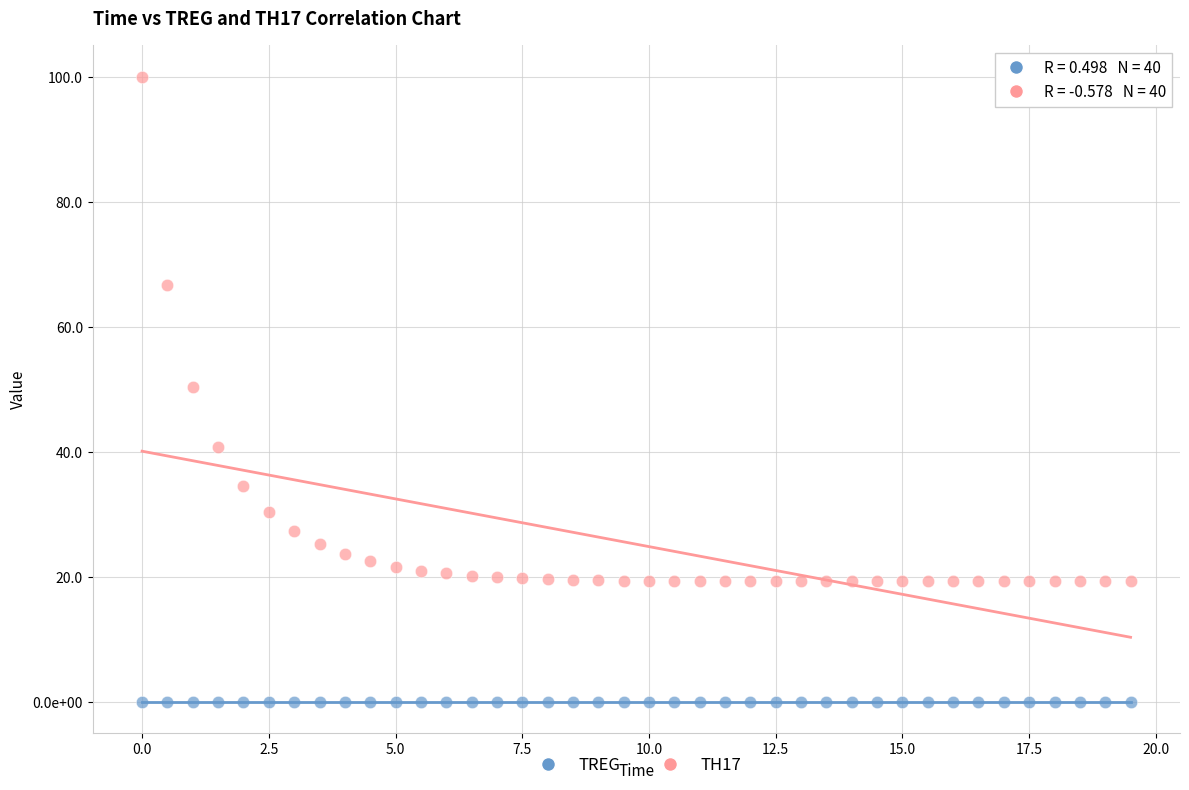

Which series has the largest Y range (max minus min)?

TH17